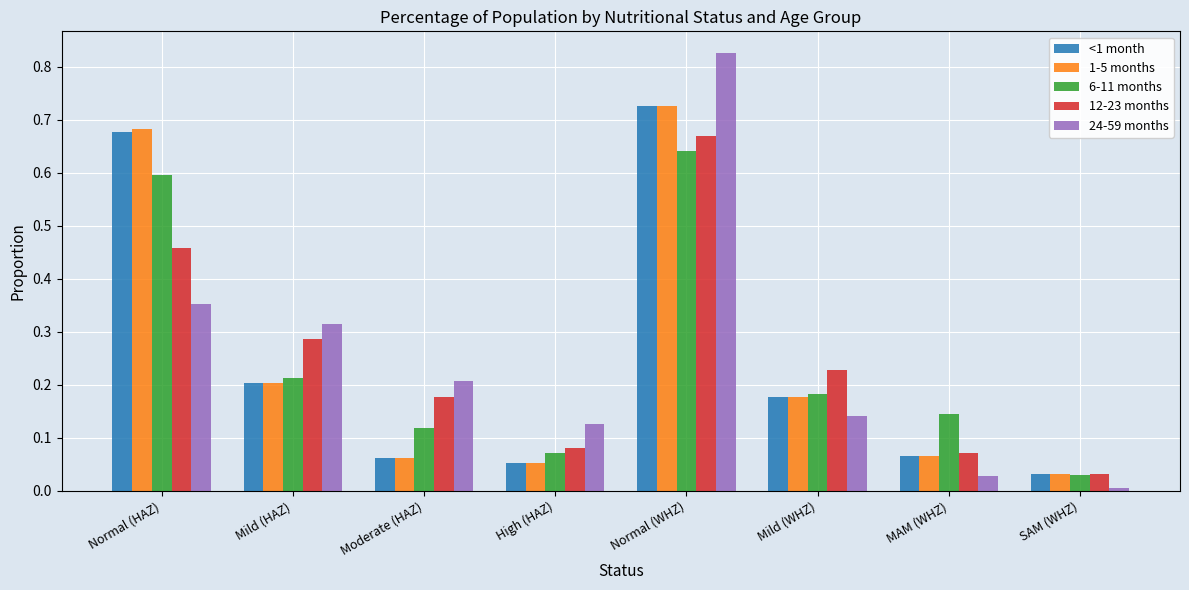

Which series changed the most between Mild (HAZ) and Moderate (HAZ)?

<1 month